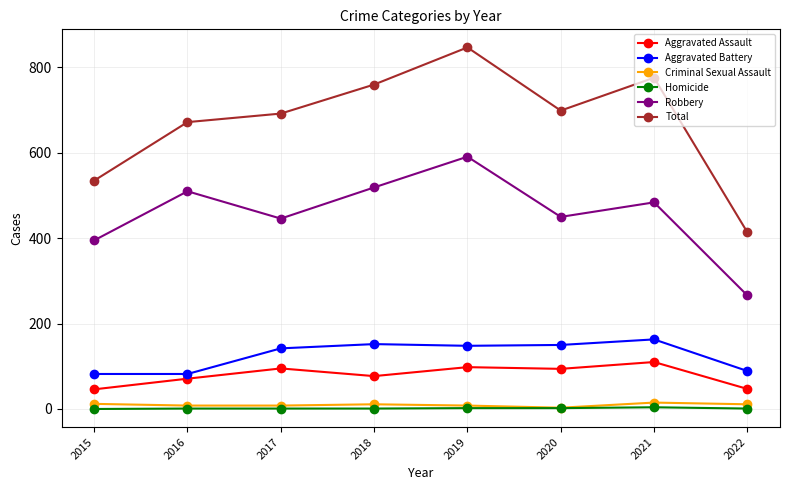

What is the average value of the Aggravated Battery series?

126